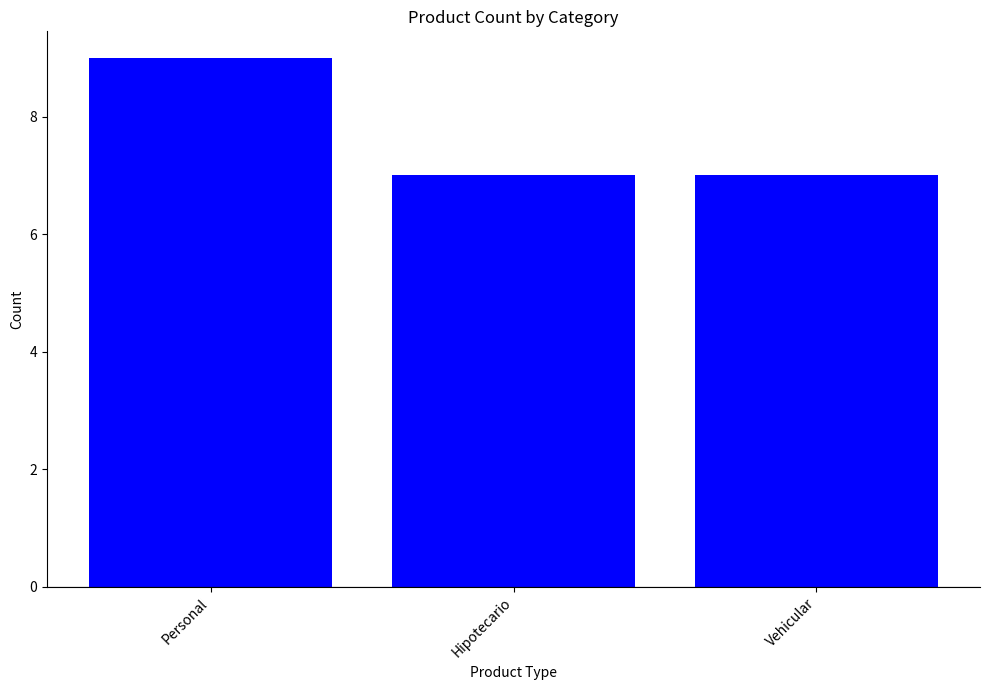

What is the greatest value displayed?

9